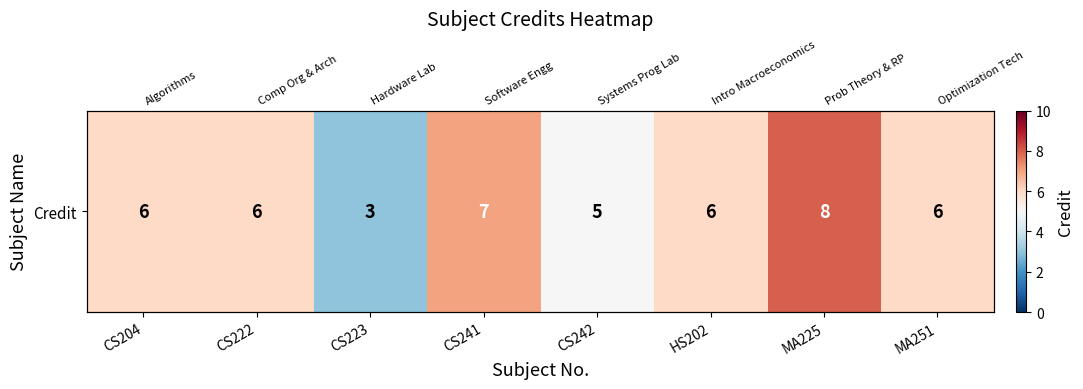

What is the sum of the values at HS202 and CS223?

9